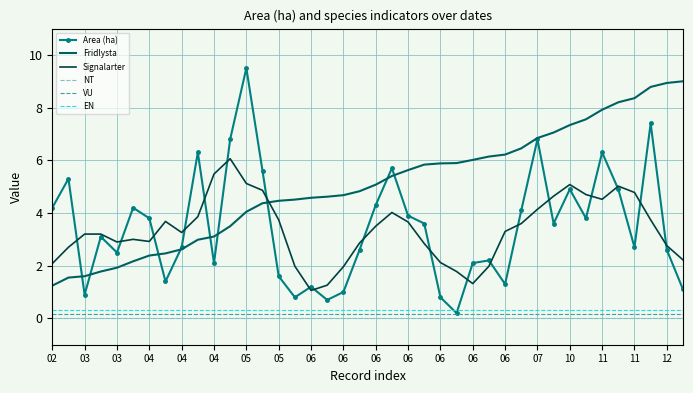

True or false: Fridlysta and EN intersect in this chart.

False